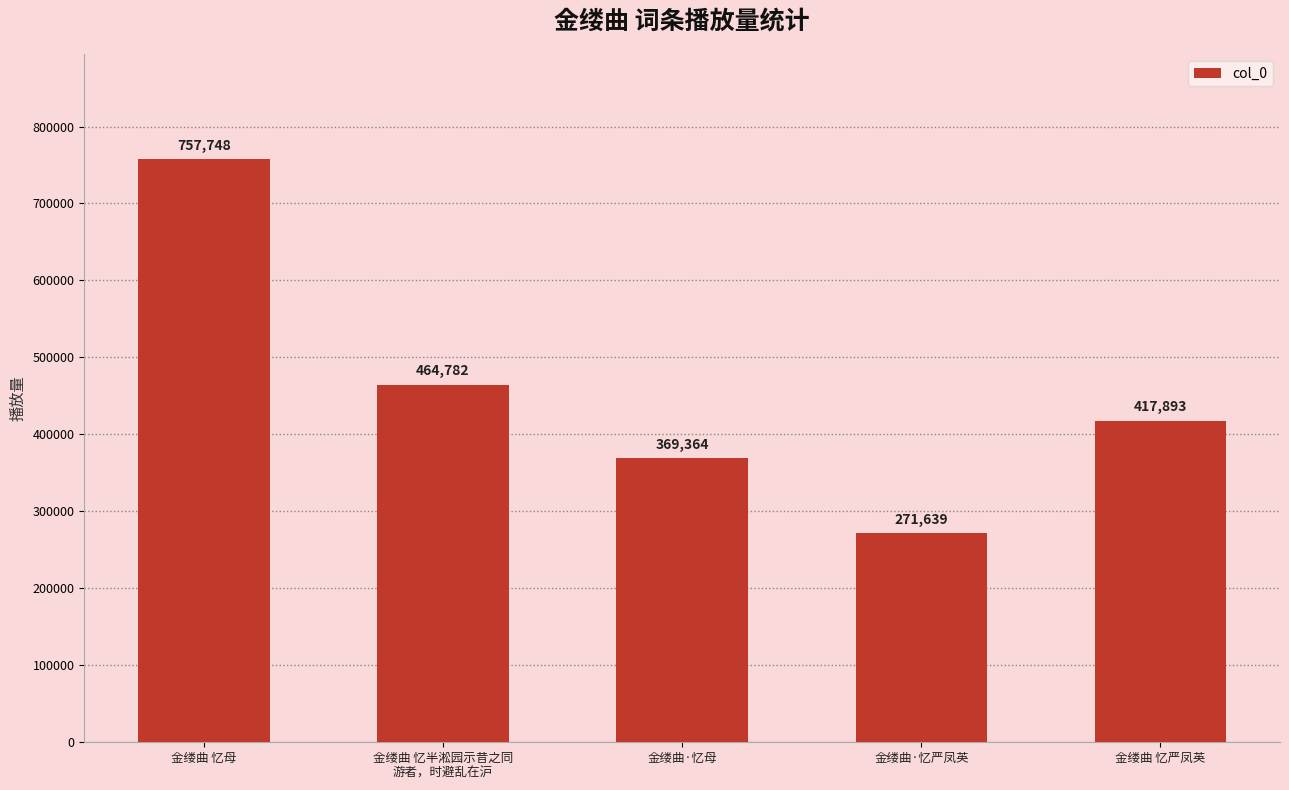

What is the label of the 5th bar from the left?

金缕曲 忆严凤英